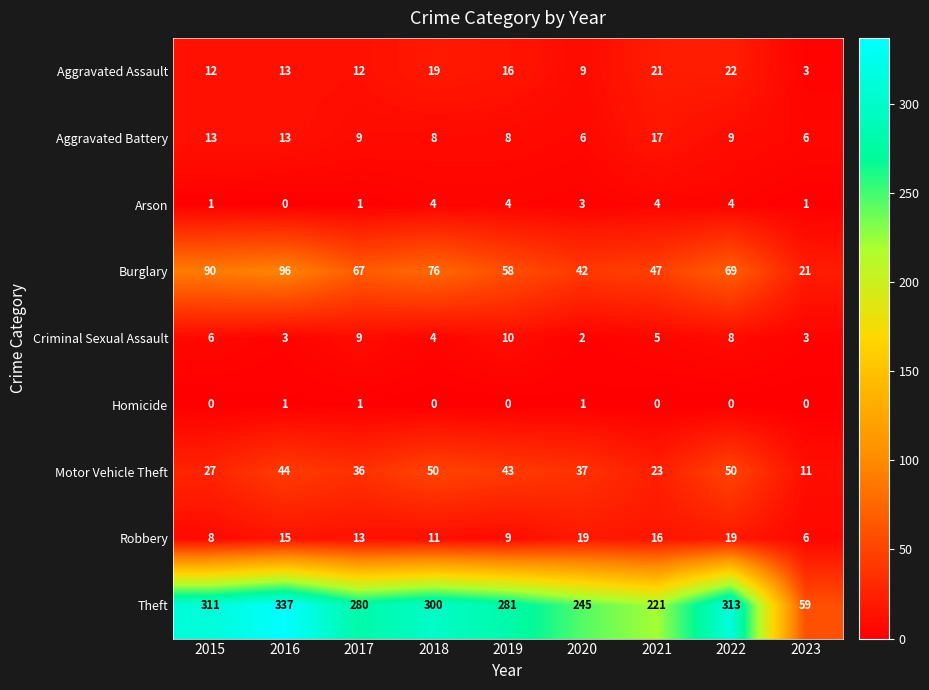

Which series has the largest total across all categories?

Theft